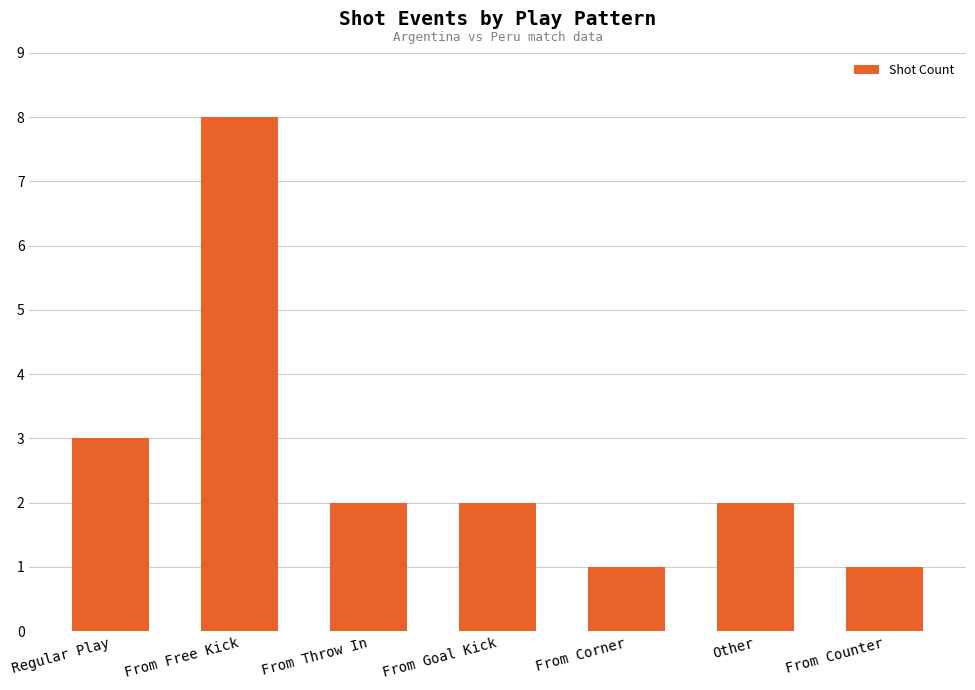

What position from the right is From Goal Kick?

4